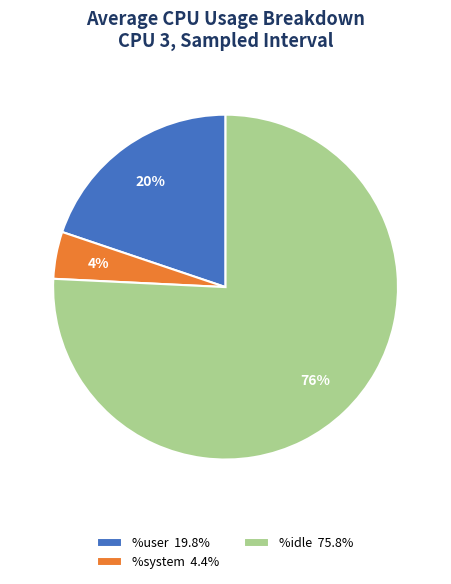

How many slices are in this pie chart?

3